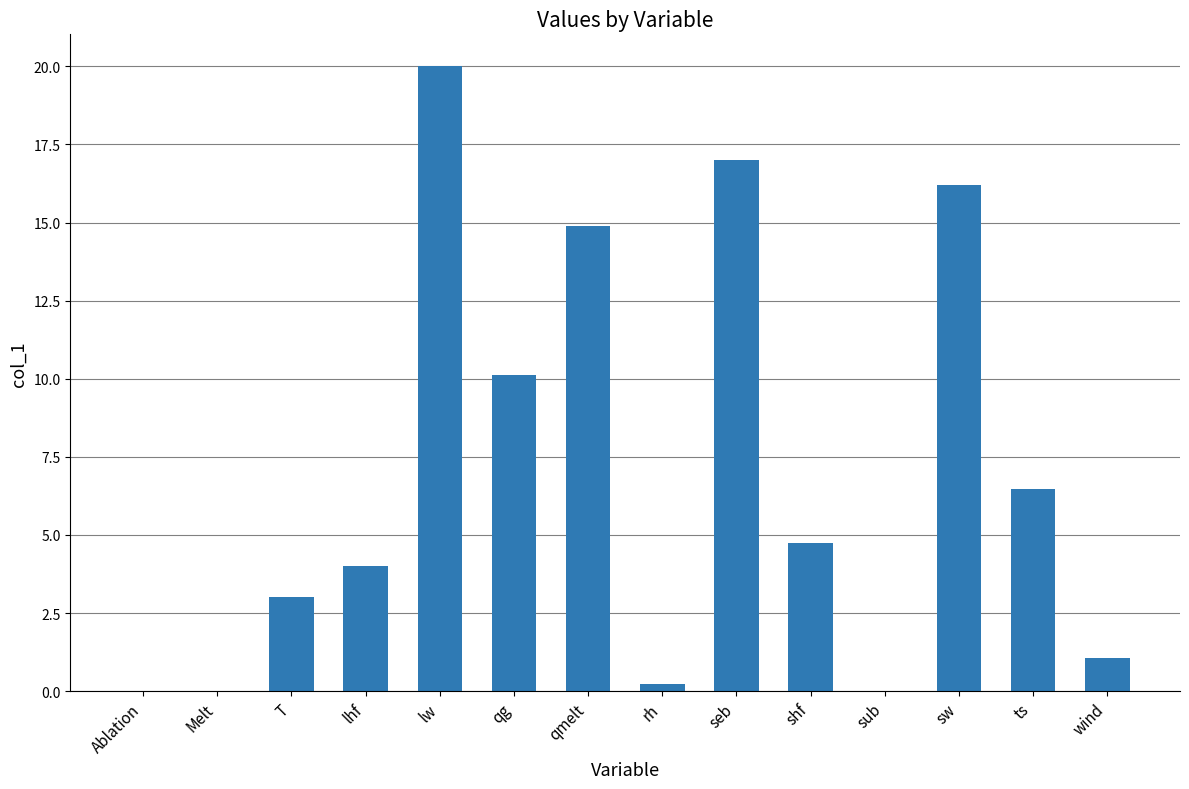

What is the change in value from Ablation to wind?

+1.1